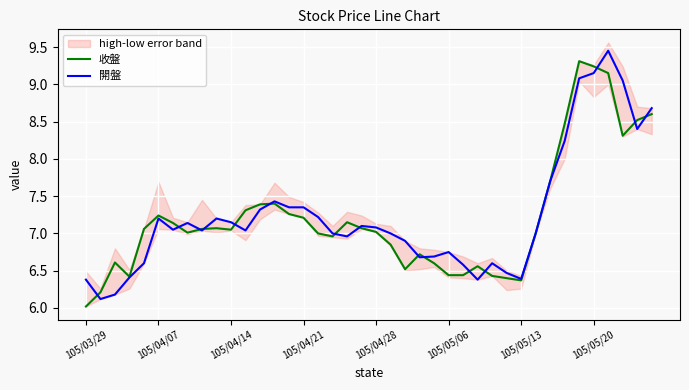

Reading left to right, transcribe all the data shown in this chart.

收盤: 6.0	6.2	6.6	6.4	7.1	7.2	7.1	7.0	7.1	7.1	7.0	7.3	7.4	7.4	7.3	7.2	7.0	7.0	7.2	7.1	7.0	6.8	6.5	6.7	6.6	6.4	6.4	6.6	6.4	6.4	6.4	7.0	7.7	8.5	9.3	9.2	9.2	8.3	8.5	8.6
開盤: 6.4	6.1	6.2	6.4	6.6	7.2	7.0	7.1	7.0	7.2	7.2	7.0	7.3	7.4	7.3	7.3	7.2	7.0	7.0	7.1	7.1	7.0	6.9	6.7	6.7	6.8	6.6	6.4	6.6	6.5	6.4	7.0	7.7	8.2	9.1	9.2	9.4	9.1	8.4	8.7